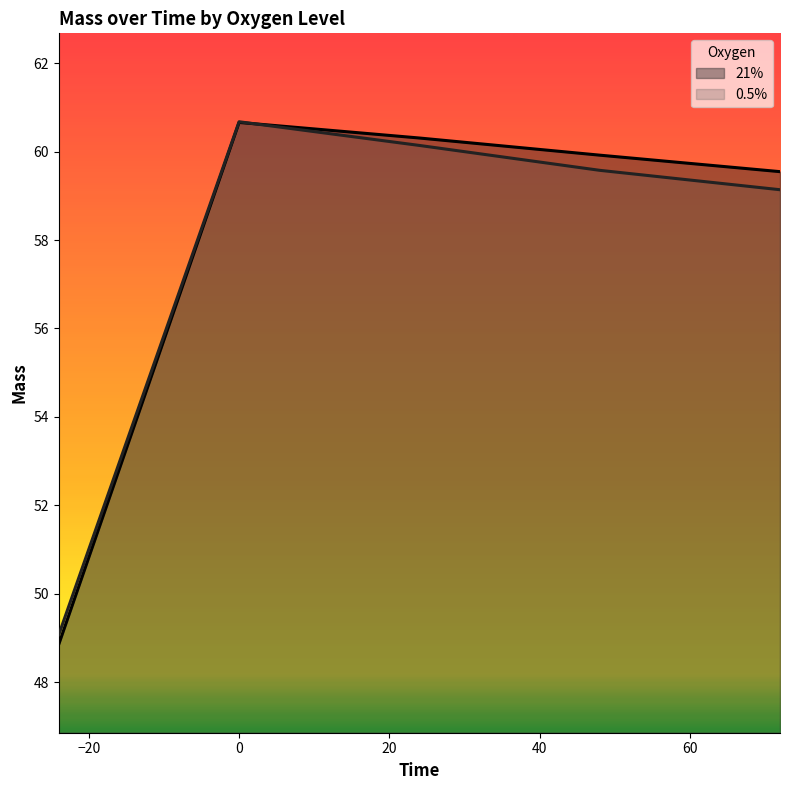

What is the highest value of the 0.5% series?

60.7